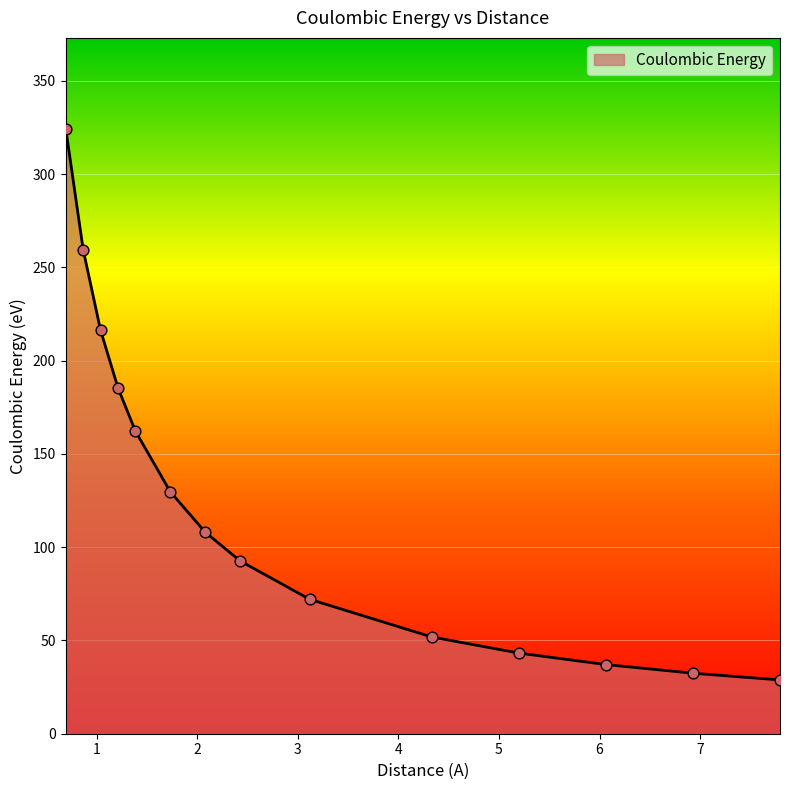

What is the difference between the maximum and minimum values?

295.6